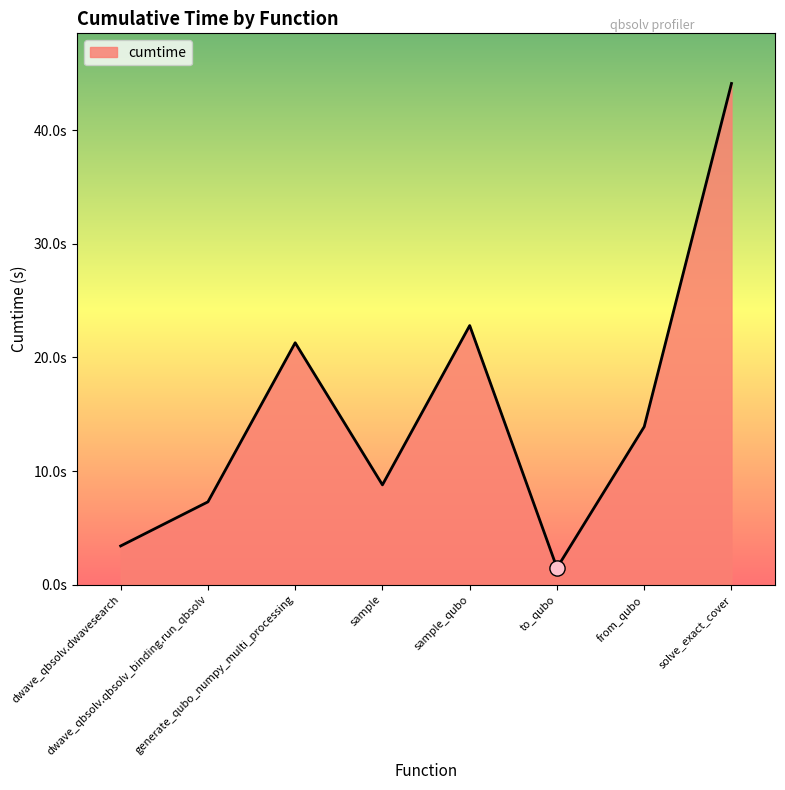

What is the ratio of the value at sample_qubo to the value at sample?

2.6